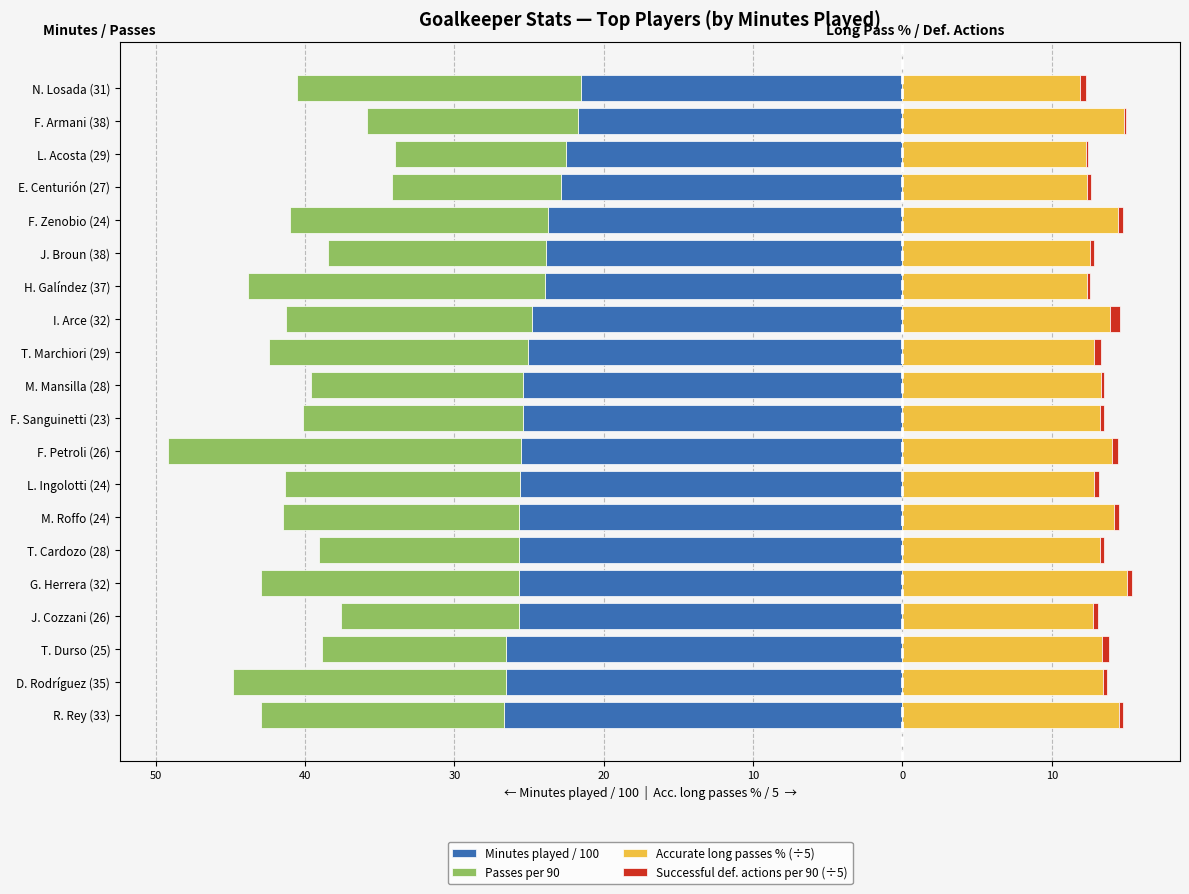

Which series changed the most between L. Acosta (29) and F. Armani (38)?

Passes per 90